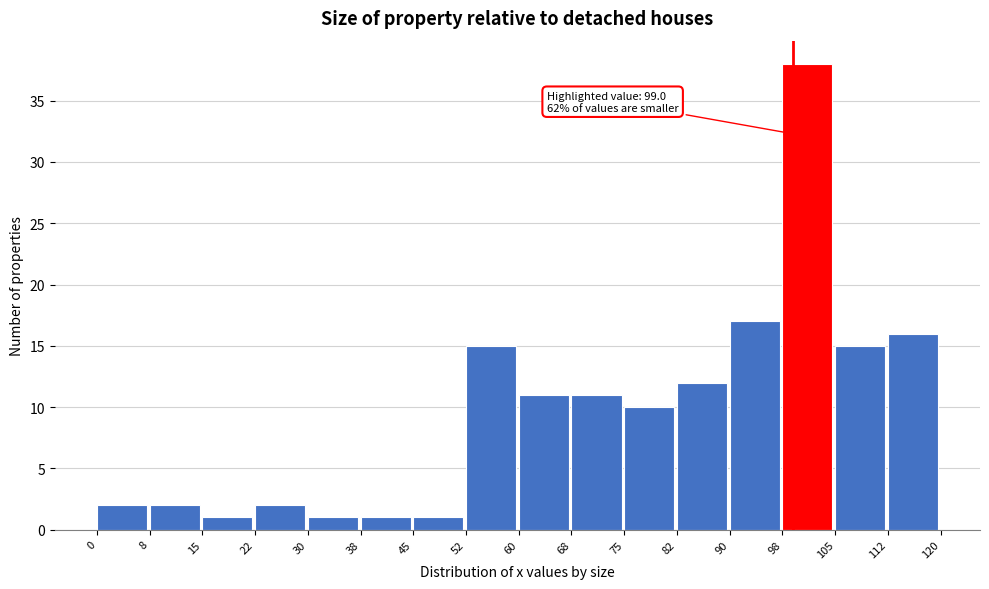

Over which range of the x-axis is the bar tallest?

98 to 105